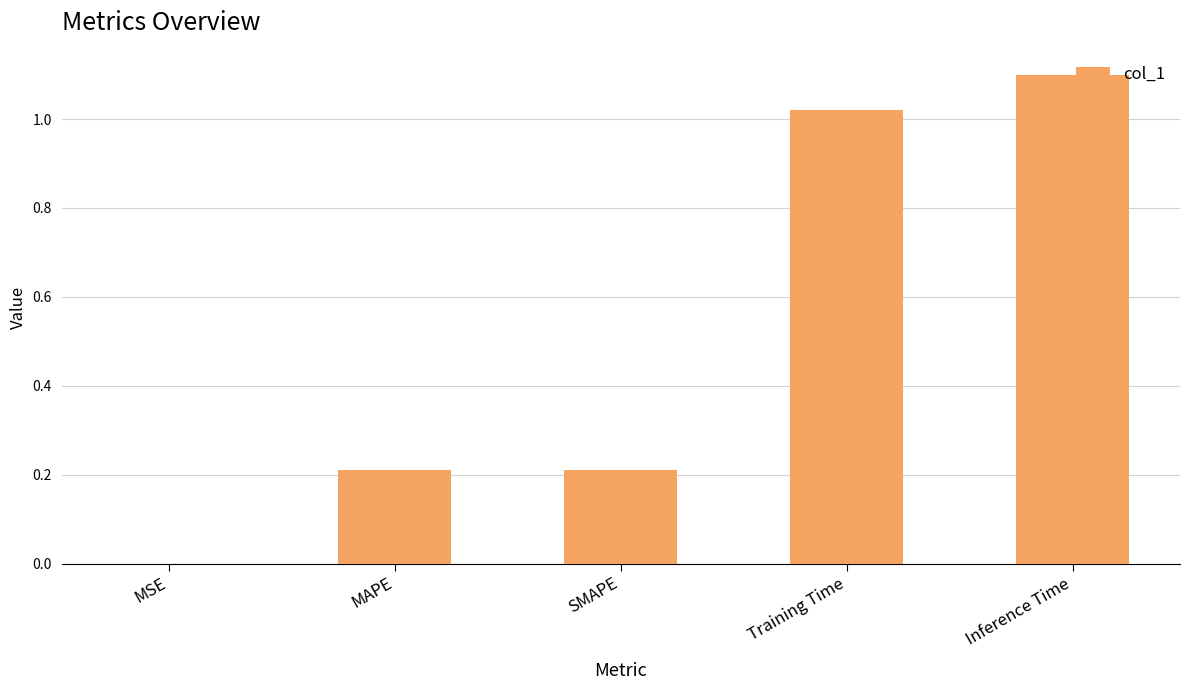

What is the sum of all values?

2.5